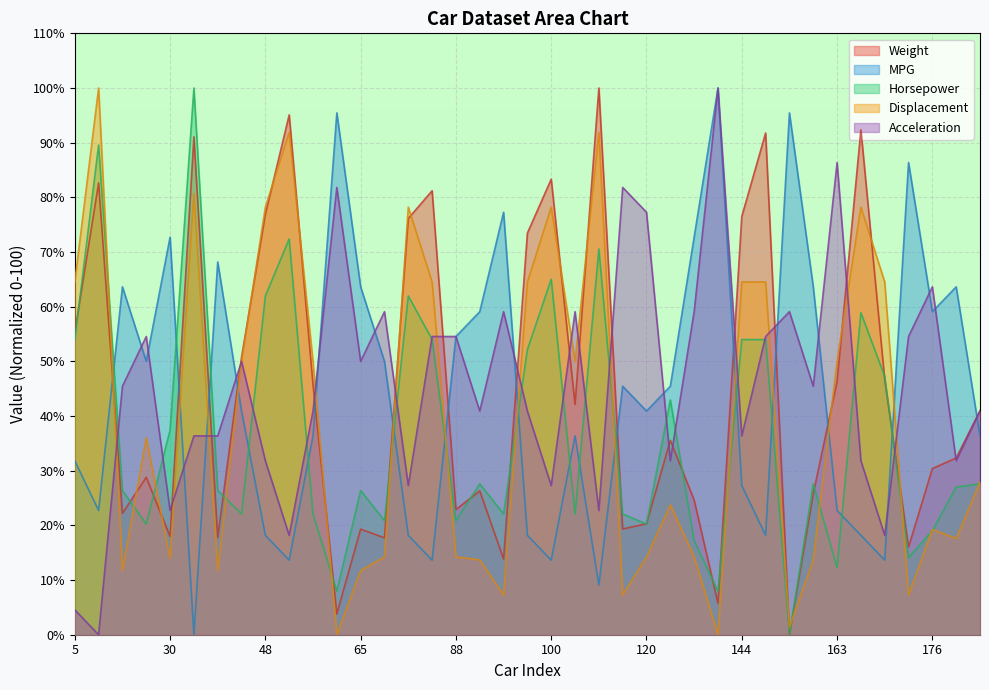

How many intersections are there between Displacement and Horsepower?

16